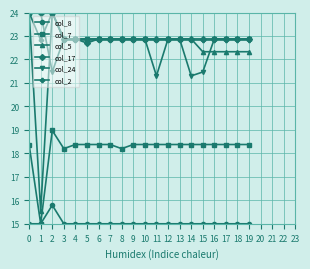

At which category does col_8 reach its first local peak?

2